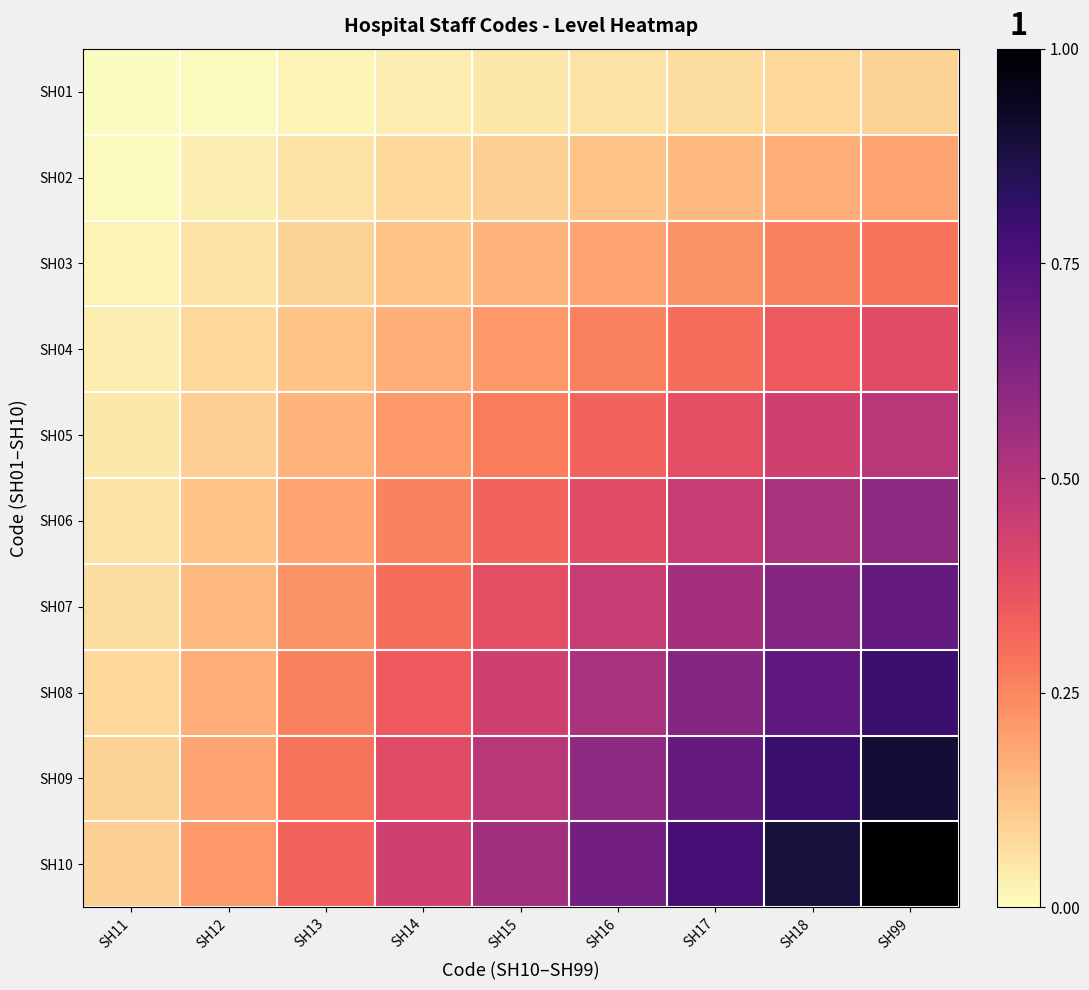

Which series changed the most between SH14 and SH17?

SH10